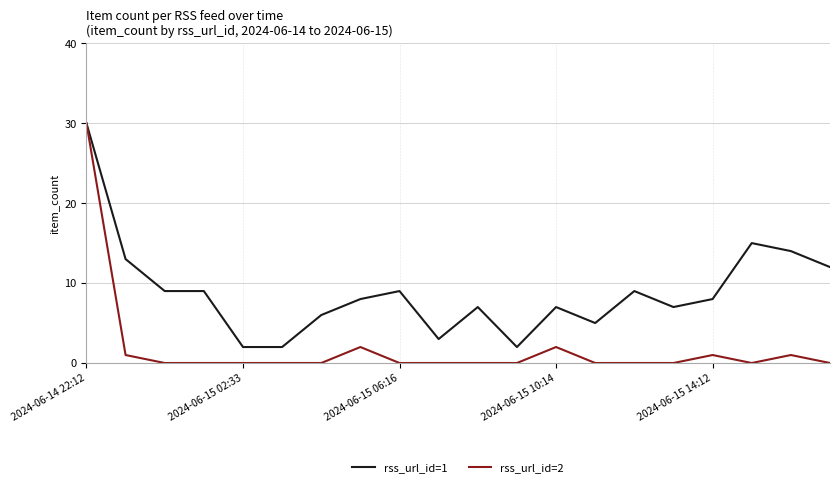

List the series in order of their overall mean, lowest first.

rss_url_id=2, rss_url_id=1